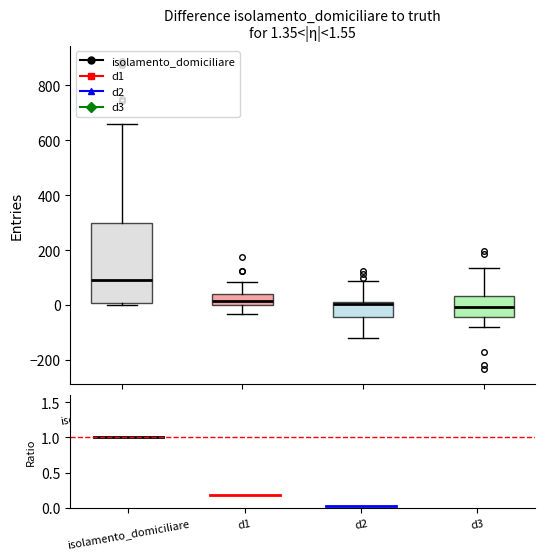

Comparing the boxes themselves (not the whiskers), which one is the tallest?

isolamento_domiciliare